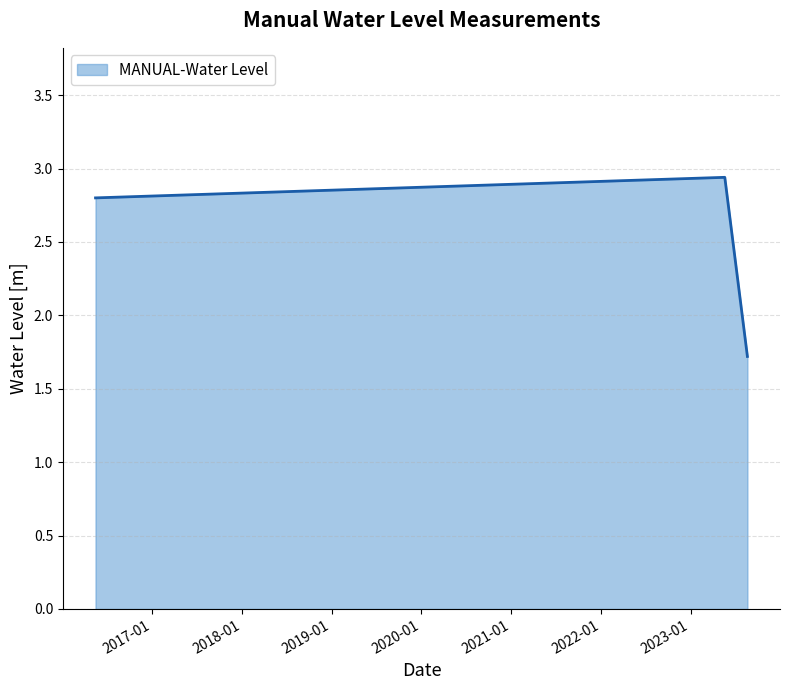

Does the chart display data point markers on the line(s)?

No